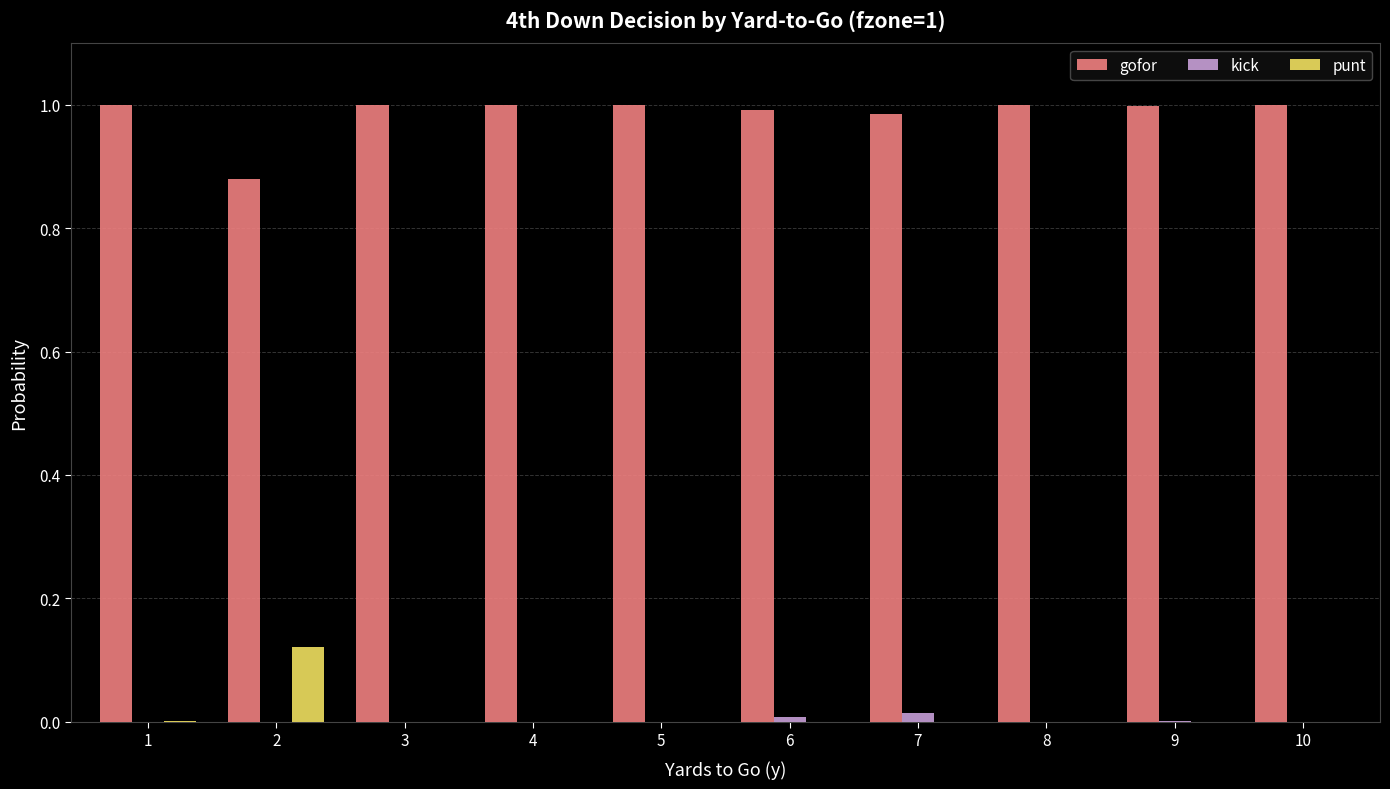

Is the value of kick at 4 greater than the value of gofor at 4?

No